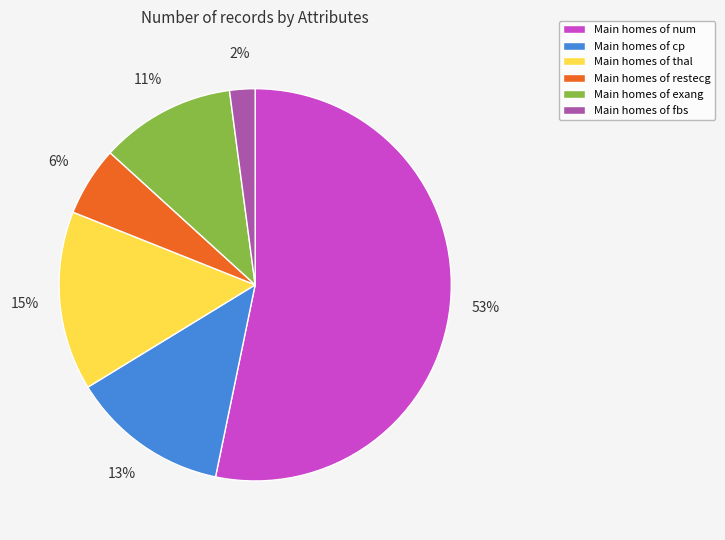

The Main homes of exang slice represents 1% of the pie. True or false?

False